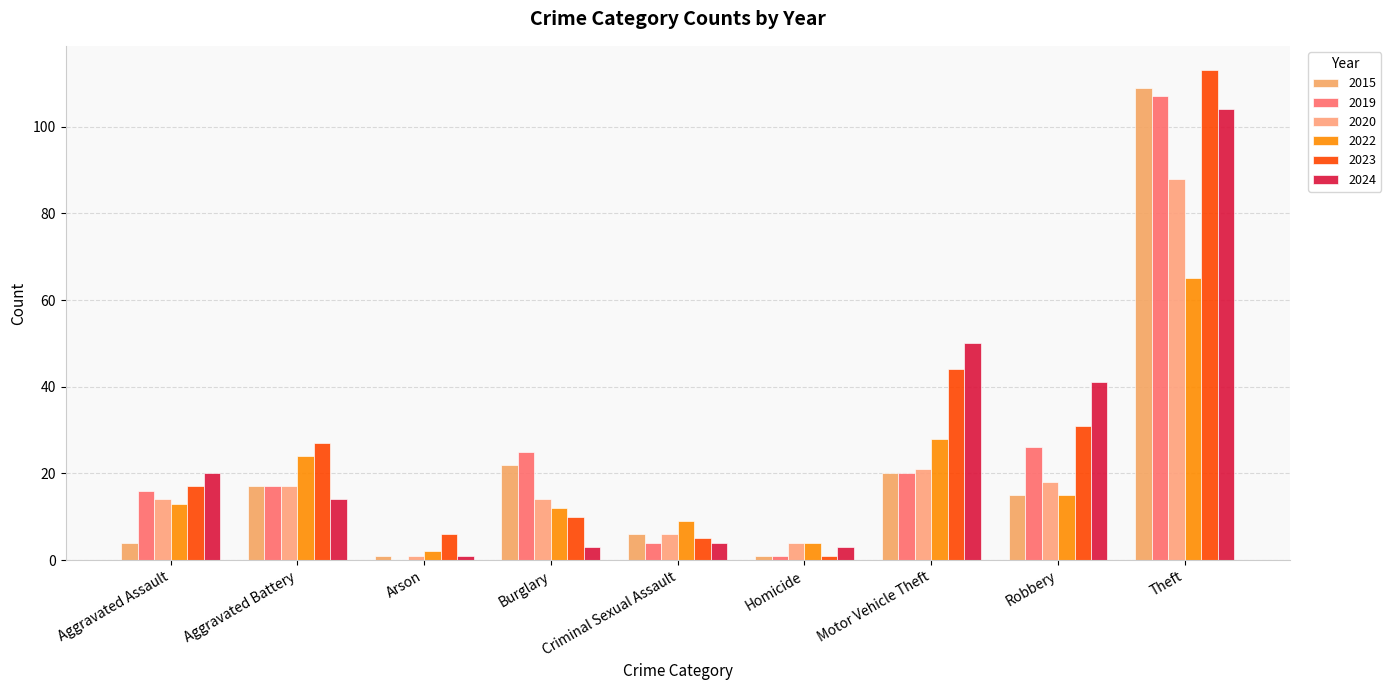

Are the bars horizontal?

No